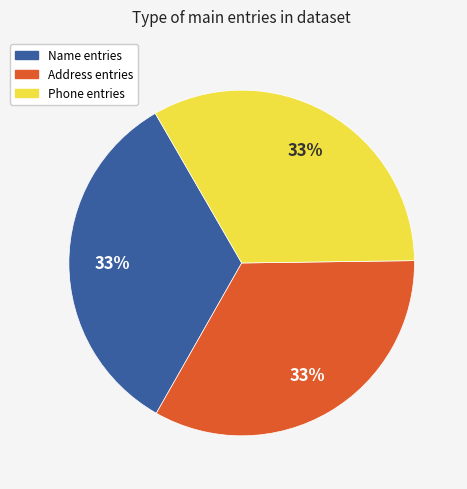

Do Name entries and Phone entries together represent more than half of the pie?

Yes